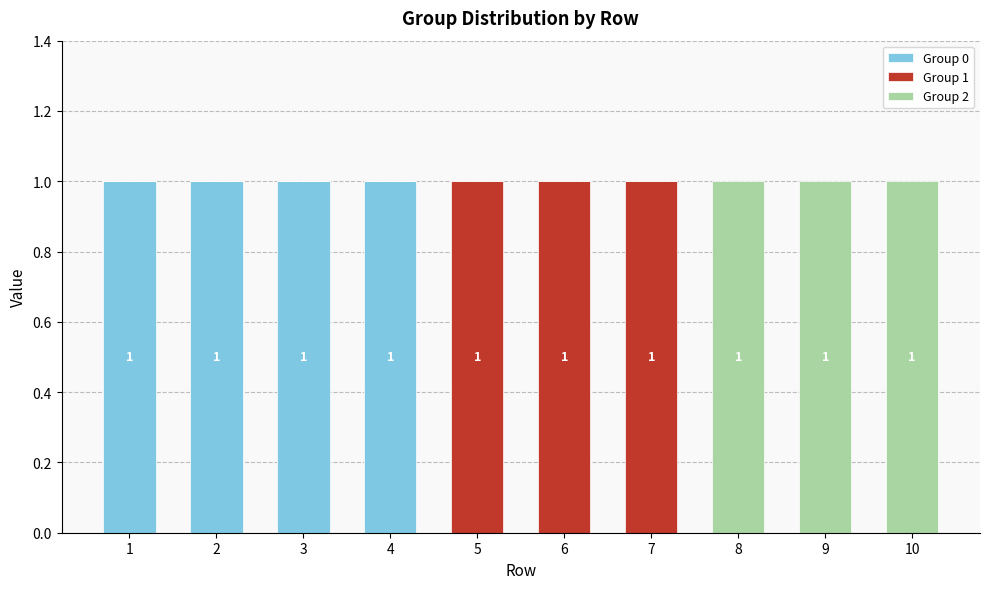

Are the bars horizontal?

No